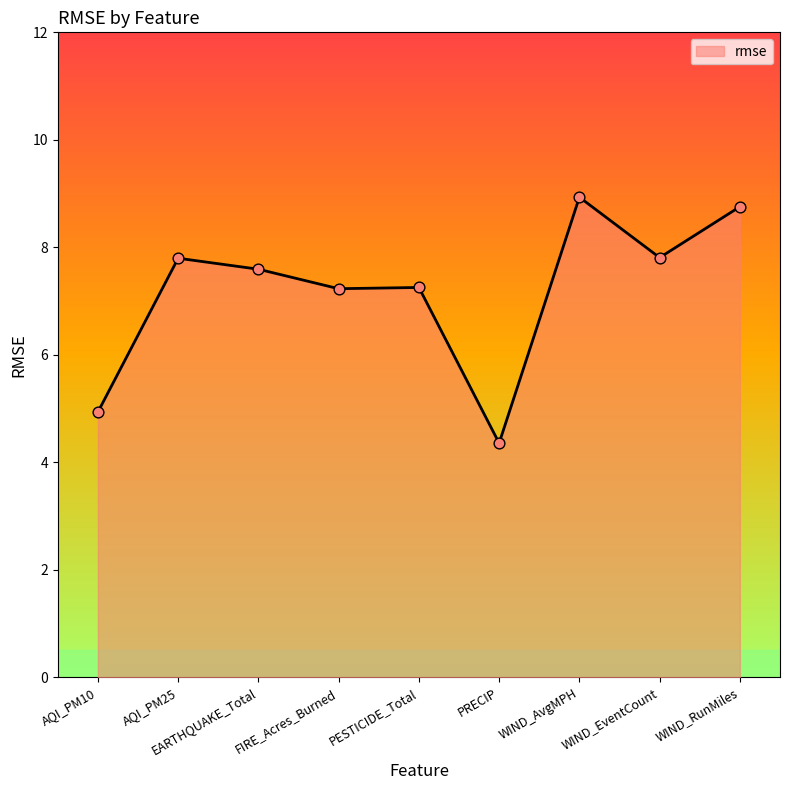

Which has a higher value, AQI_PM10 or WIND_EventCount?

WIND_EventCount